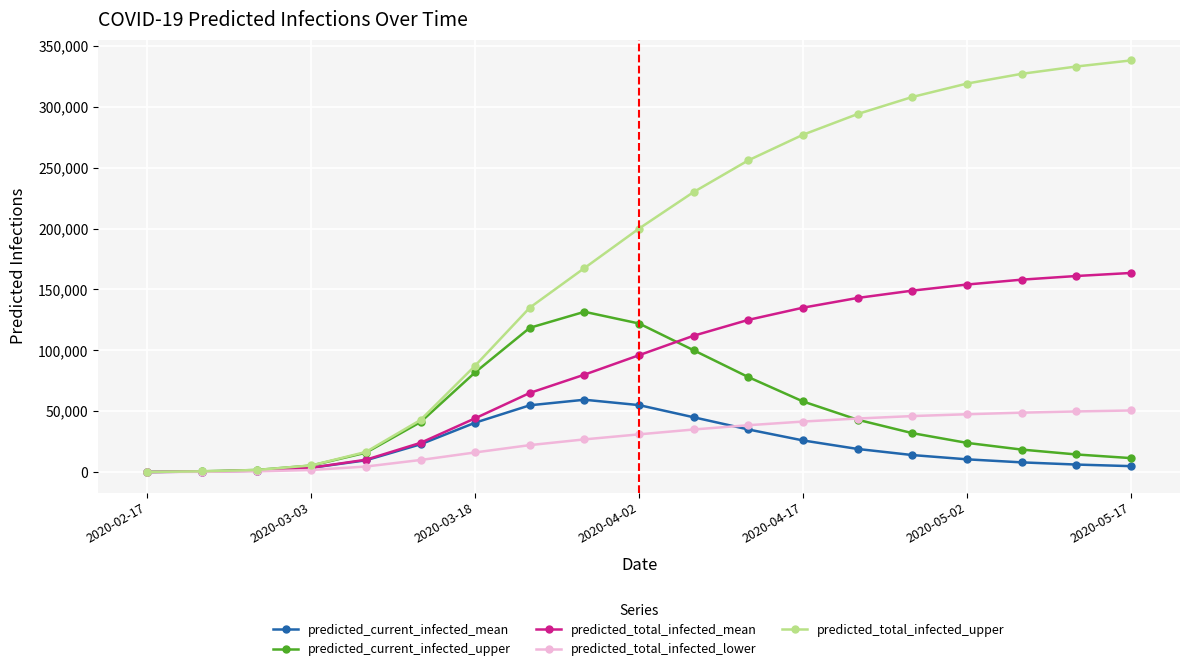

Which series has the largest total across all categories?

predicted_total_infected_upper